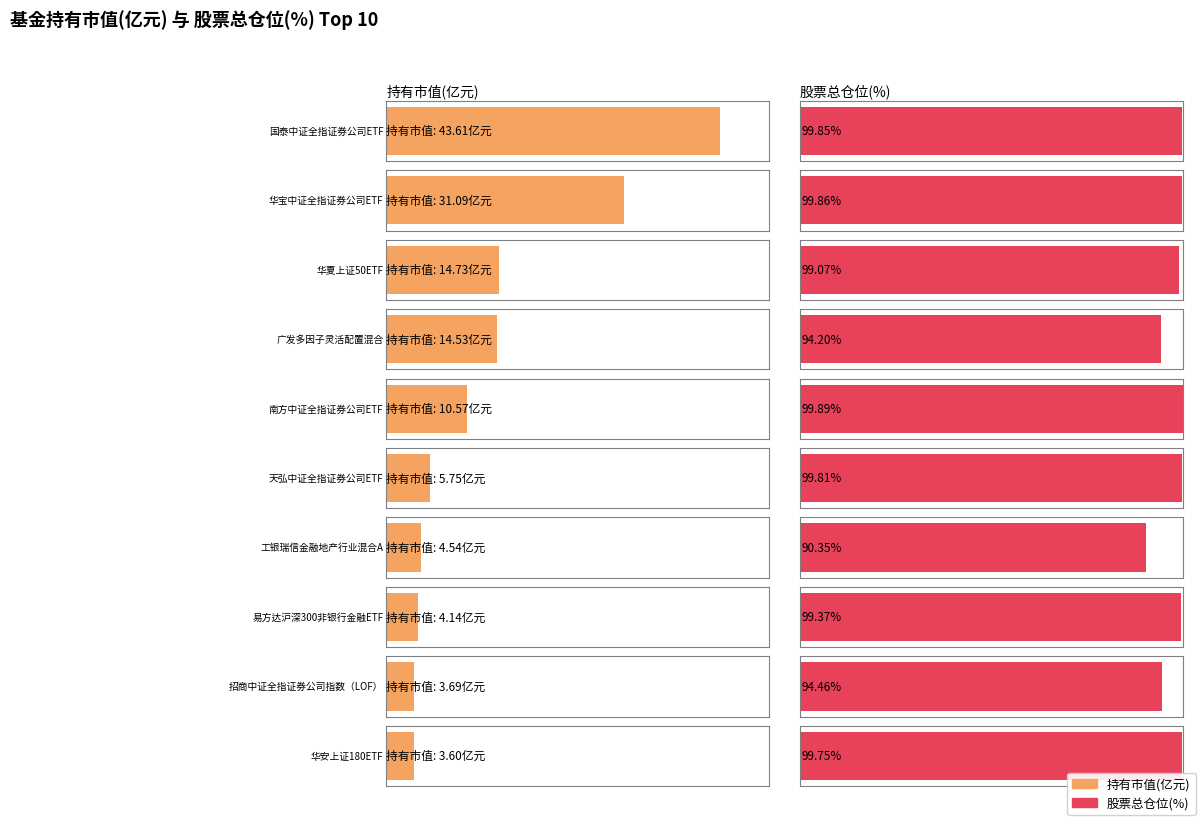

Reading left to right, transcribe all the data shown in this chart.

43.6	31.1	14.7	14.5	10.6	5.8	4.5	4.1	3.7	3.6